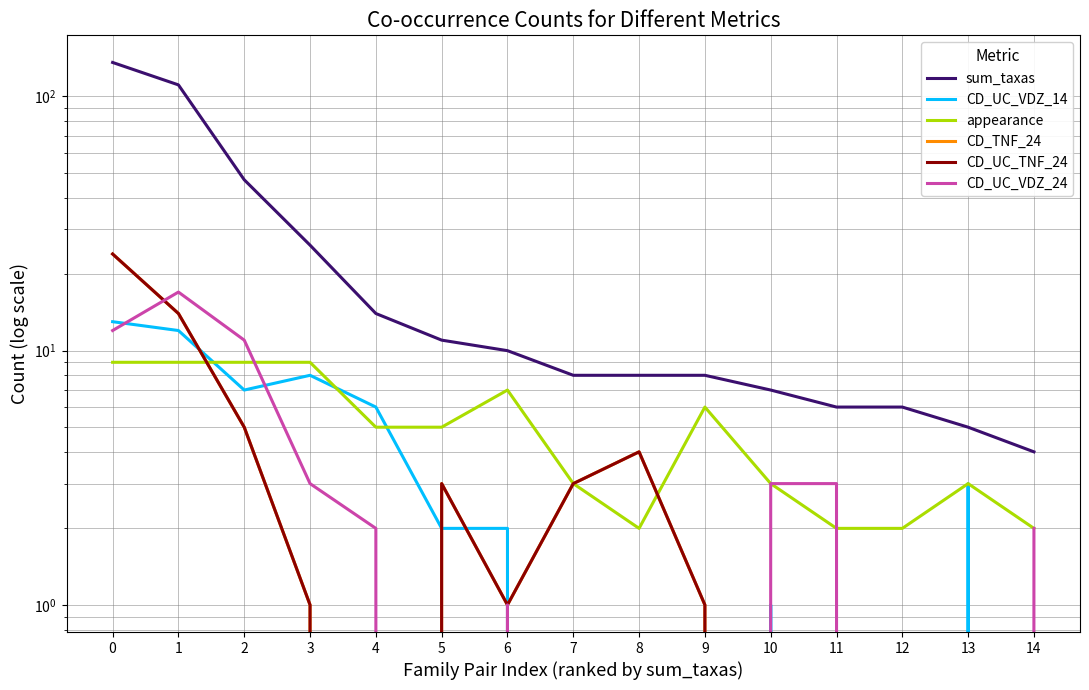

At which category does CD_UC_VDZ_24 reach its first local valley?

5